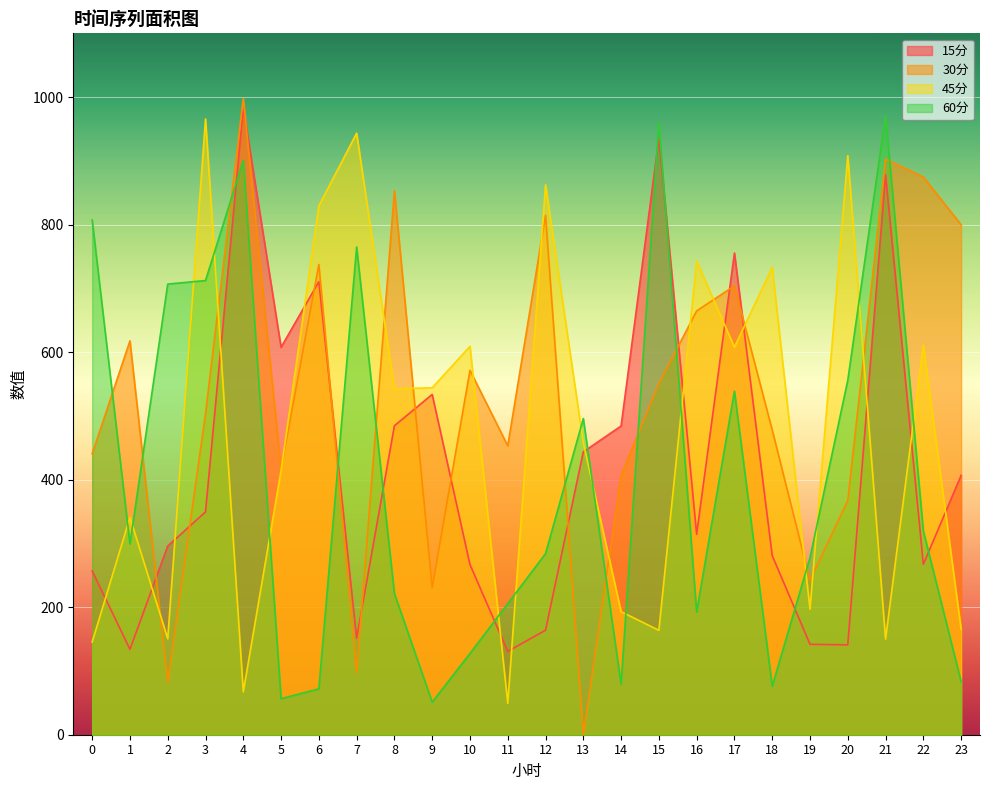

How many lines are shown in the chart?

4